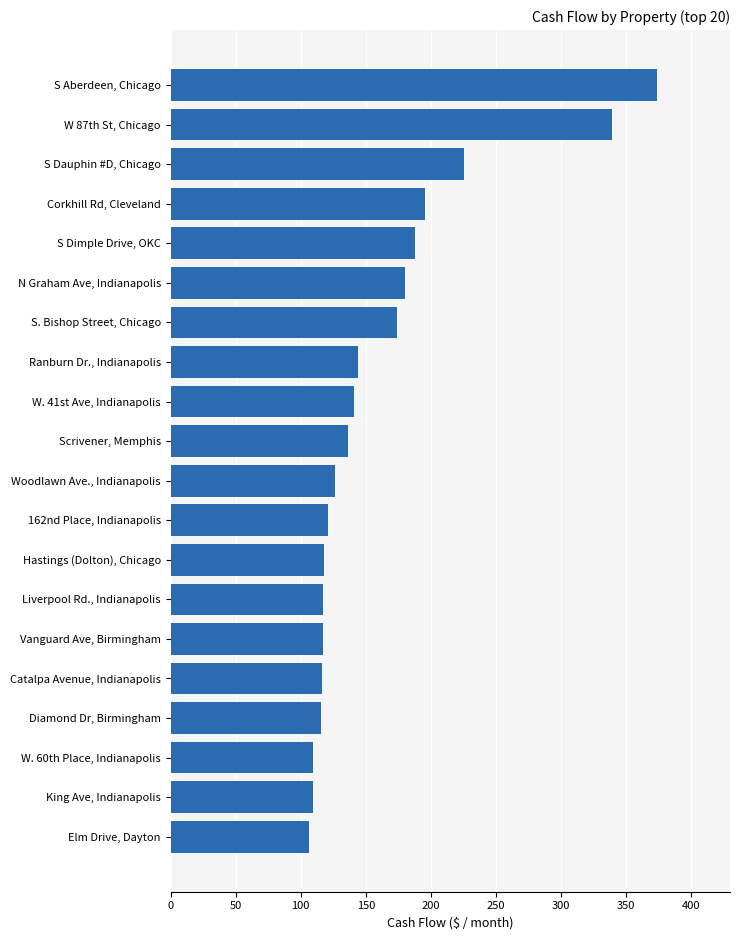

Does the chart contain stacked bars?

No